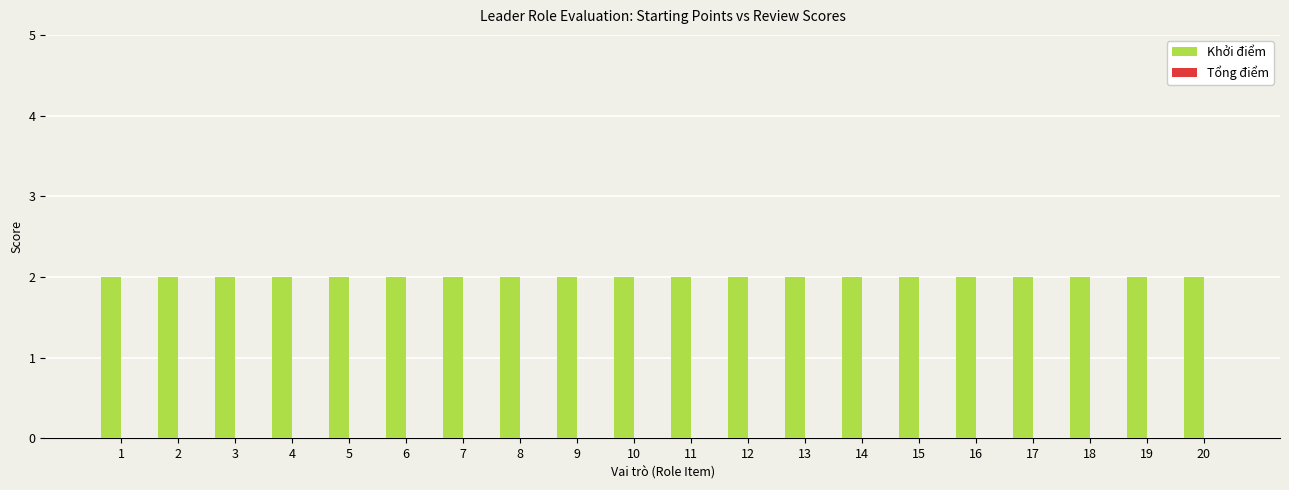

Which series has the widest spread of values?

Khởi điểm